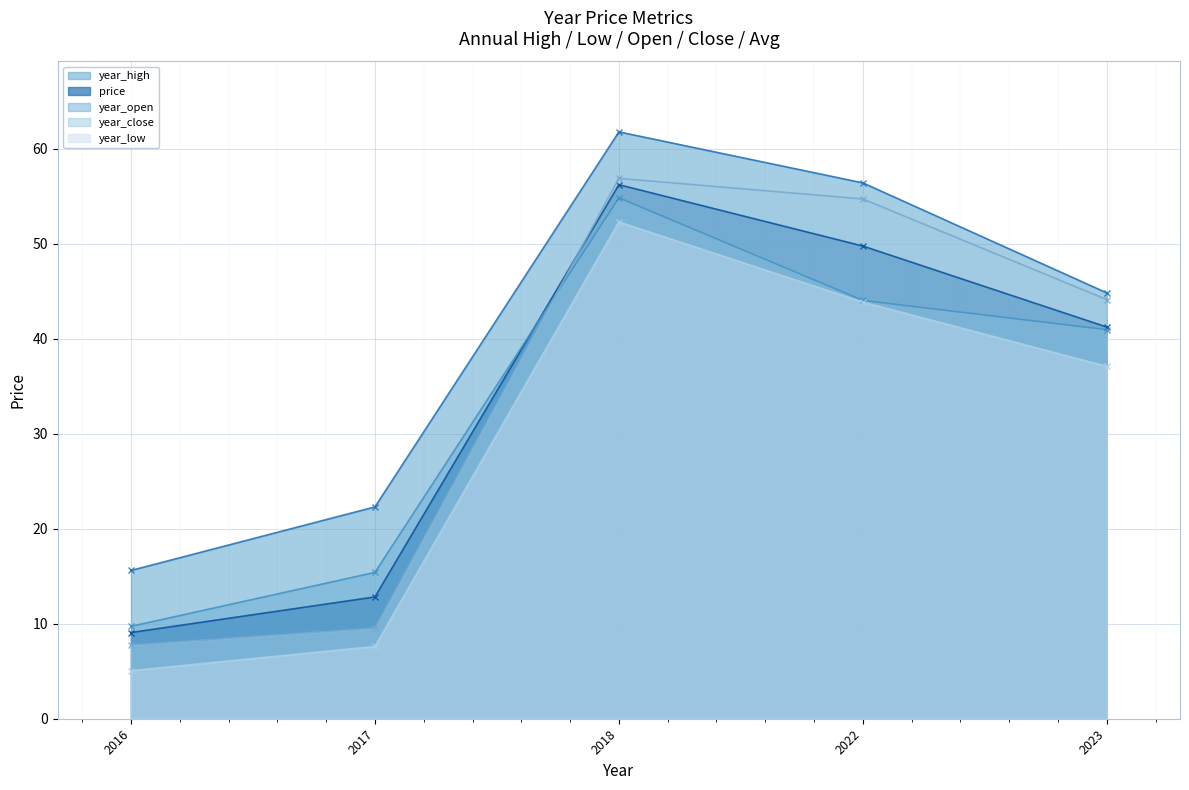

Which series has the largest total across all categories?

year_high